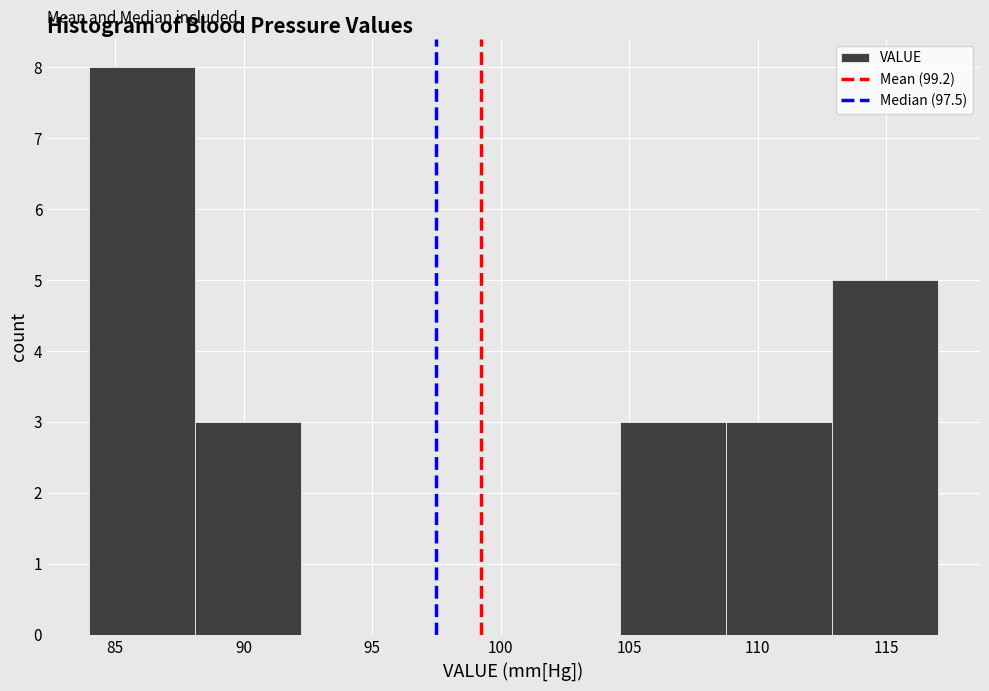

How tall is the bar that spans 109.0 to 113.0 on the x-axis? Neither the bar edges nor the heights are printed on the chart, so give them approximately, as read against the axes.

3